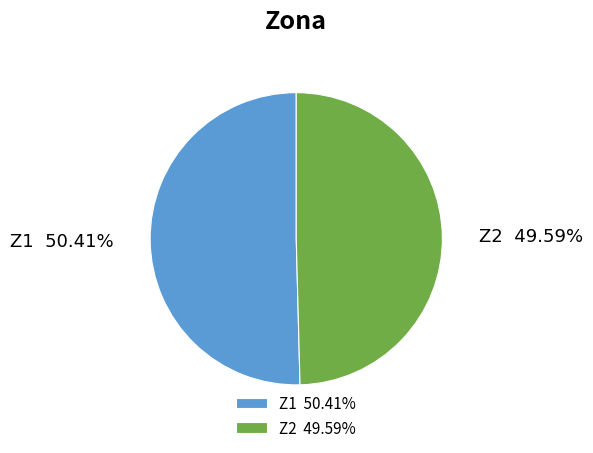

How many segments does this pie chart have?

2